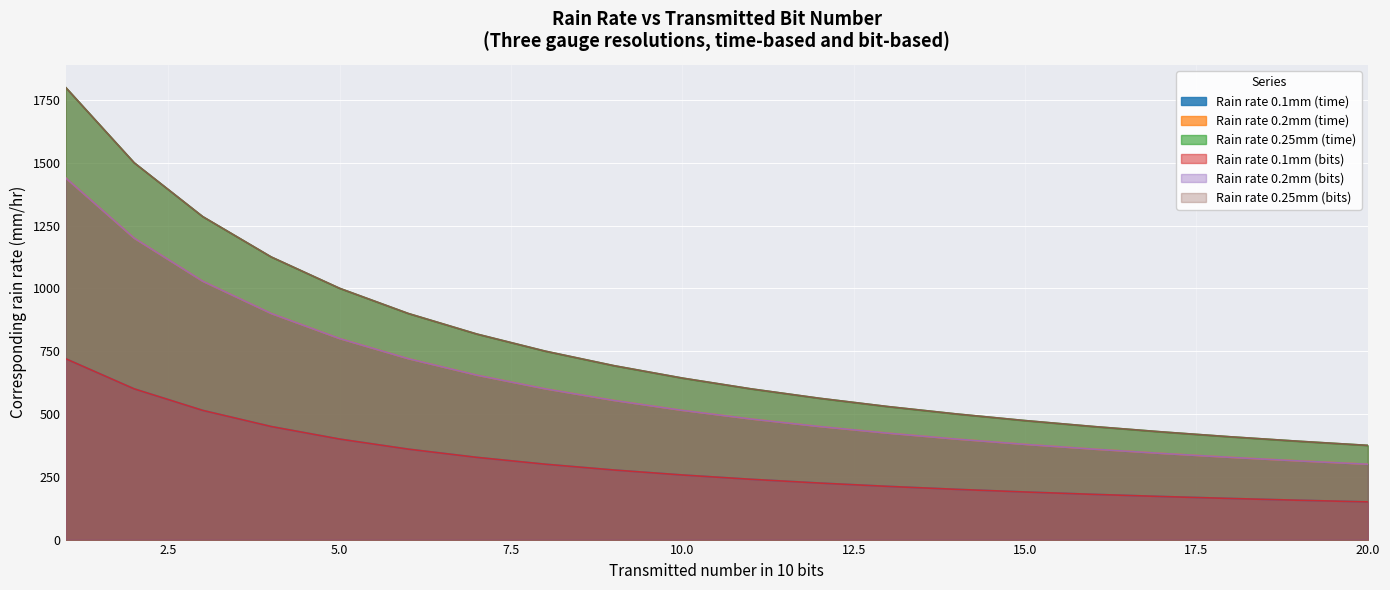

What is the lowest value of the Rain rate 0.25mm (time) series?

375.0